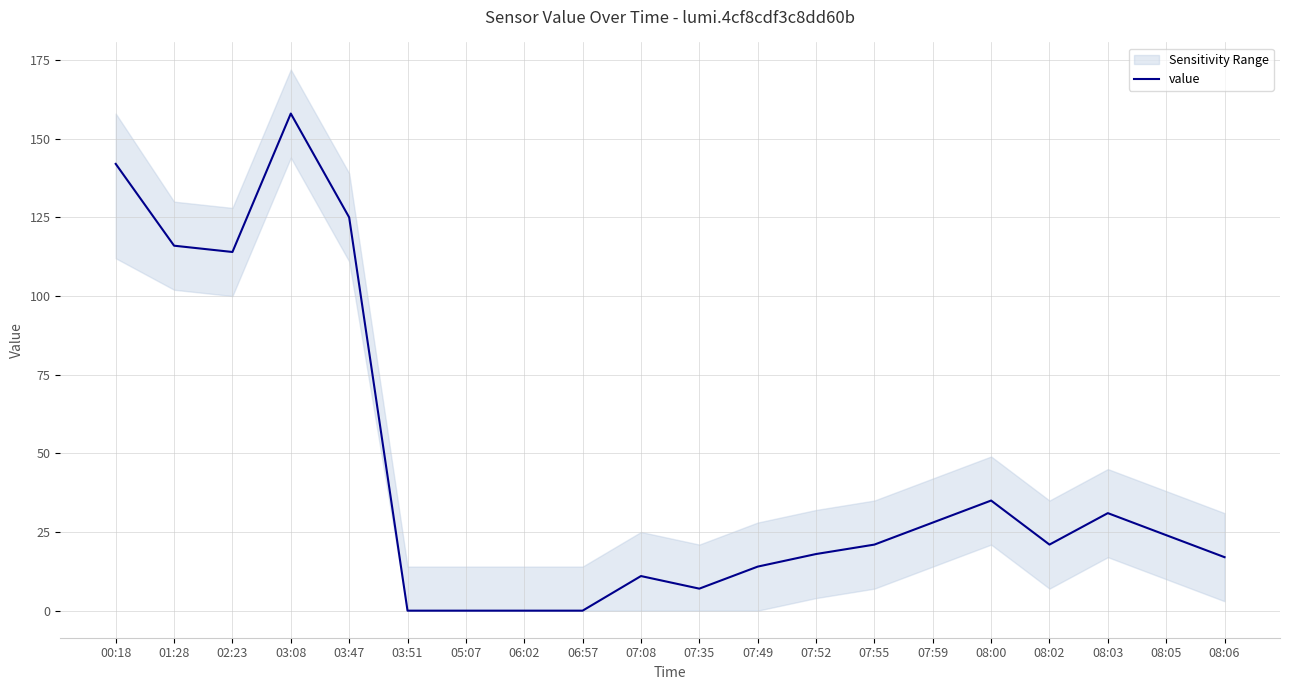

What is the approximate value at 03:08?

158